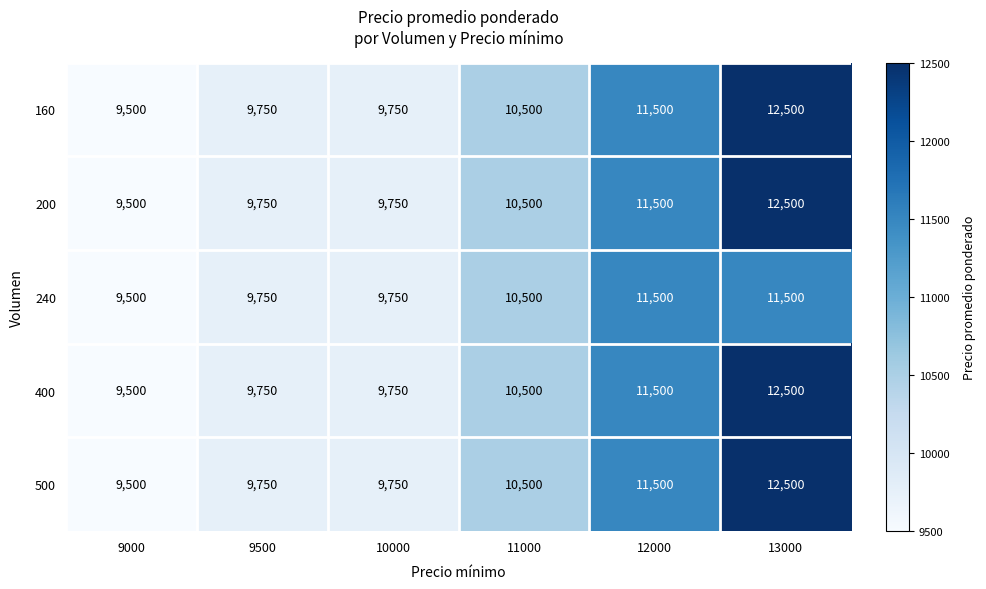

Reading left to right, list all the values displayed in this chart.

160: 9000=9500	9500=9750	10000=9750	11000=10500	12000=11500	13000=12500
200: 9000=9500	9500=9750	10000=9750	11000=10500	12000=11500	13000=12500
240: 9000=9500	9500=9750	10000=9750	11000=10500	12000=11500	13000=11500
400: 9000=9500	9500=9750	10000=9750	11000=10500	12000=11500	13000=12500
500: 9000=9500	9500=9750	10000=9750	11000=10500	12000=11500	13000=12500